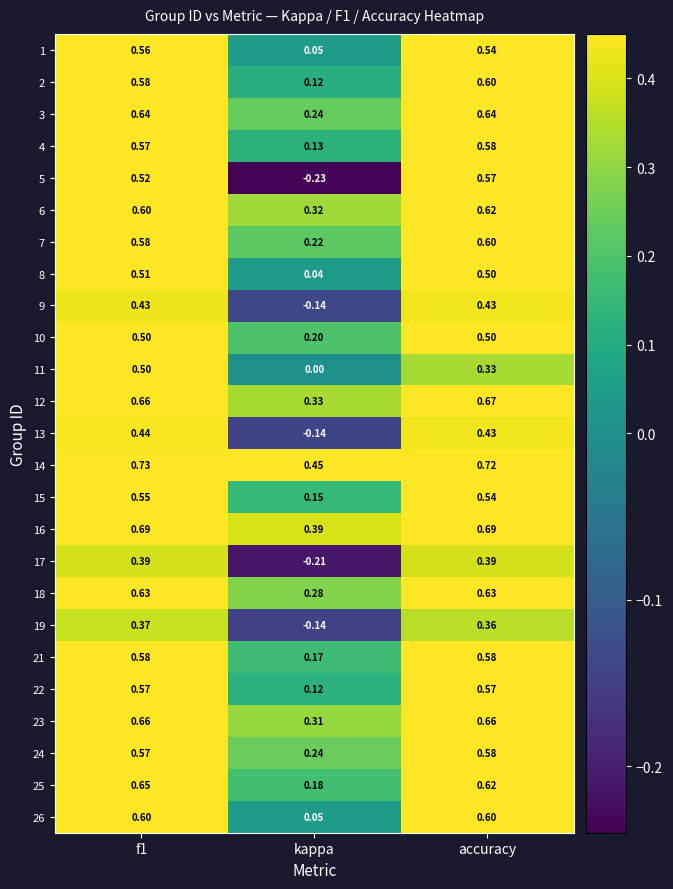

At which label is 23 closest to 0?

kappa